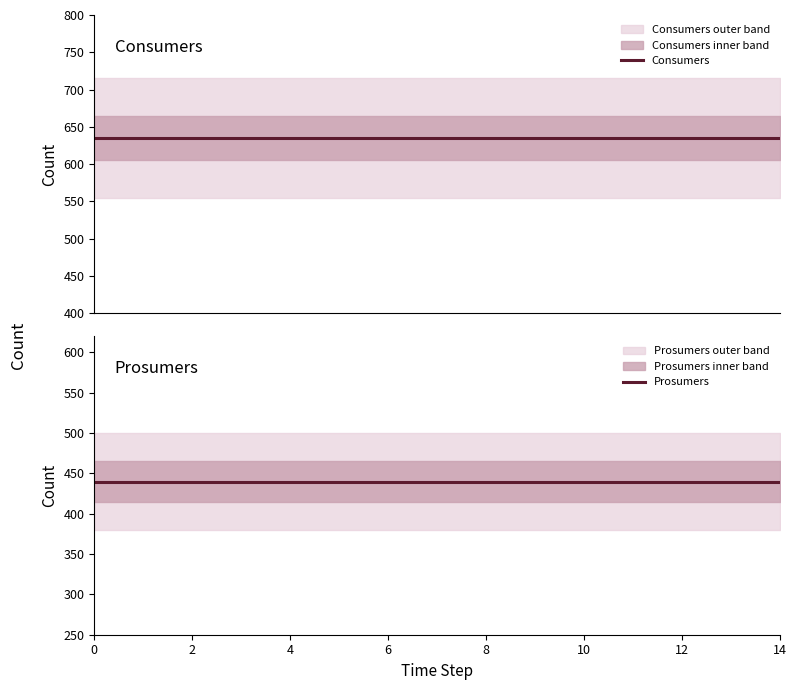

Reading right to left, list all the values displayed in this chart.

Consumers: 635	635	635	635	635	635	635	635	635	635	635	635	635	635	635
Prosumers: 440	440	440	440	440	440	440	440	440	440	440	440	440	440	440